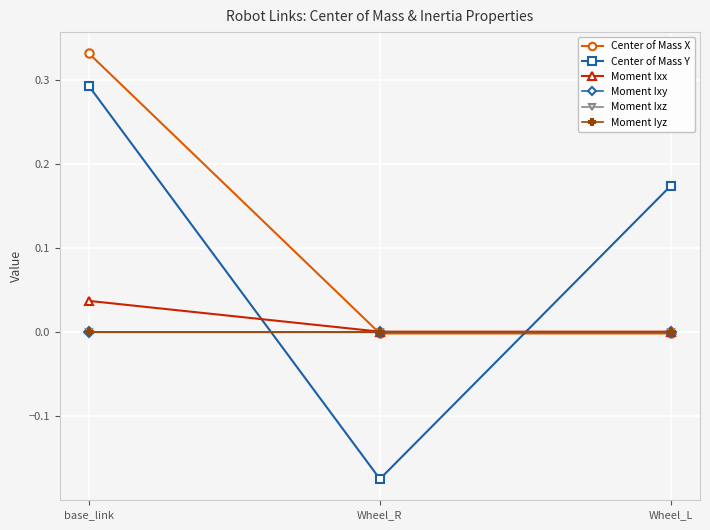

Which category has the lowest value across all series?

Wheel_R